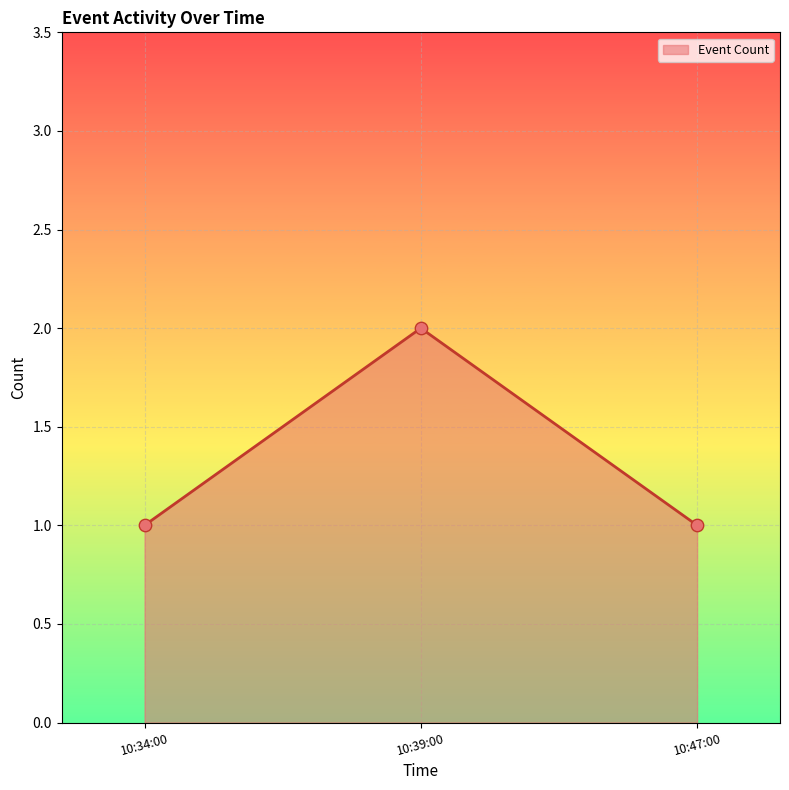

Between 10:47:00 and 10:39:00, which is larger?

10:39:00